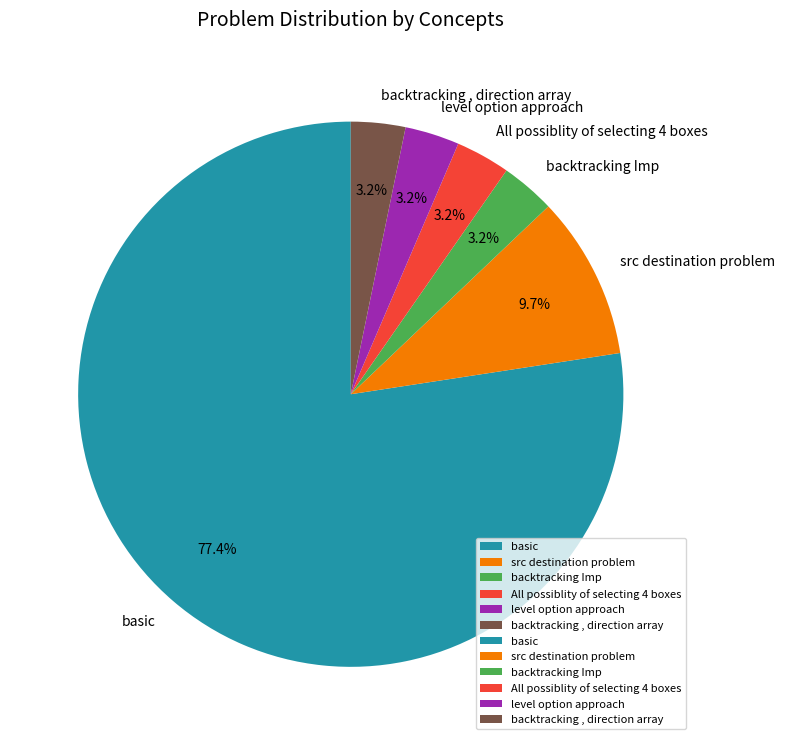

Which slice represents more than half of the pie?

basic